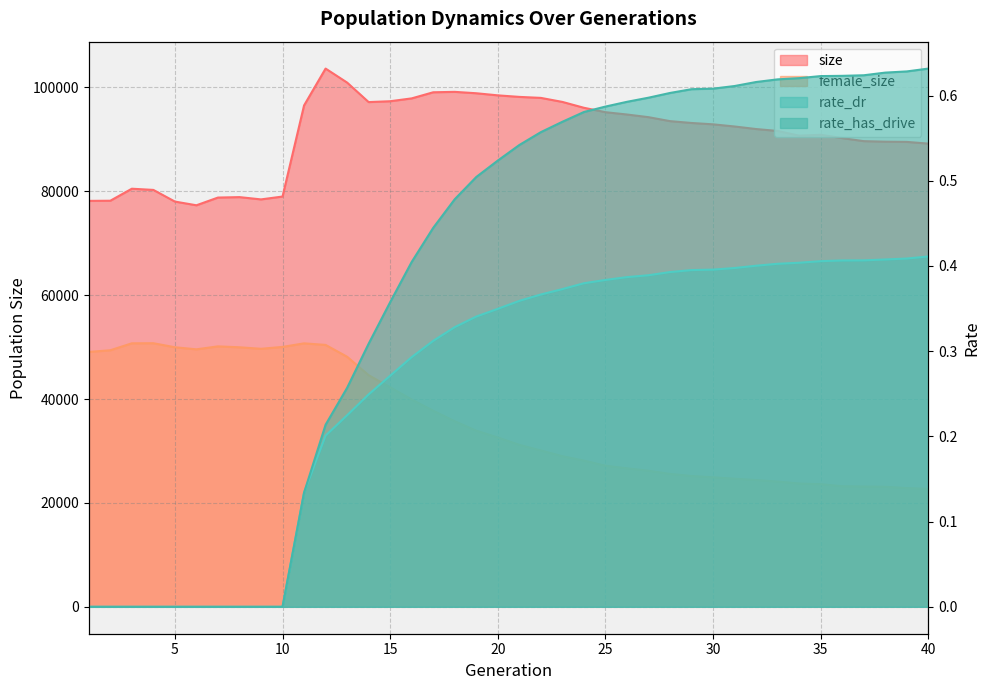

What is the spread (max minus min) of values at 14?

97168.8